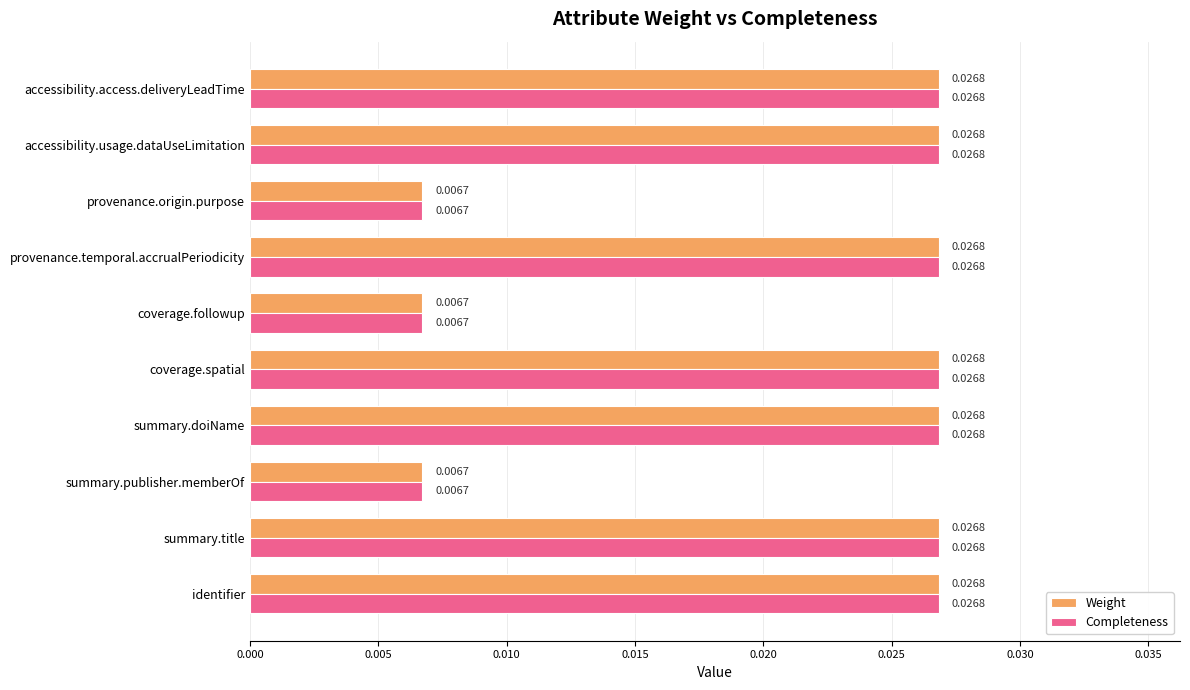

At how many categories does at least one series exceed 0?

10